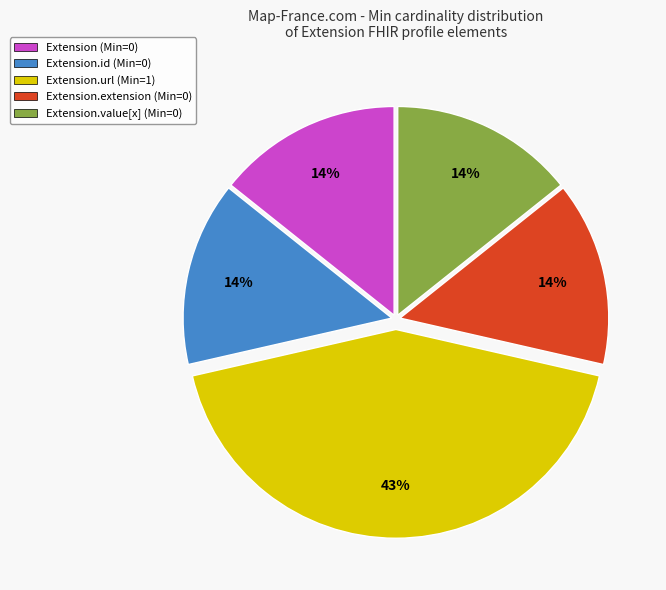

Which slice is the largest?

Extension.url (Min=1)